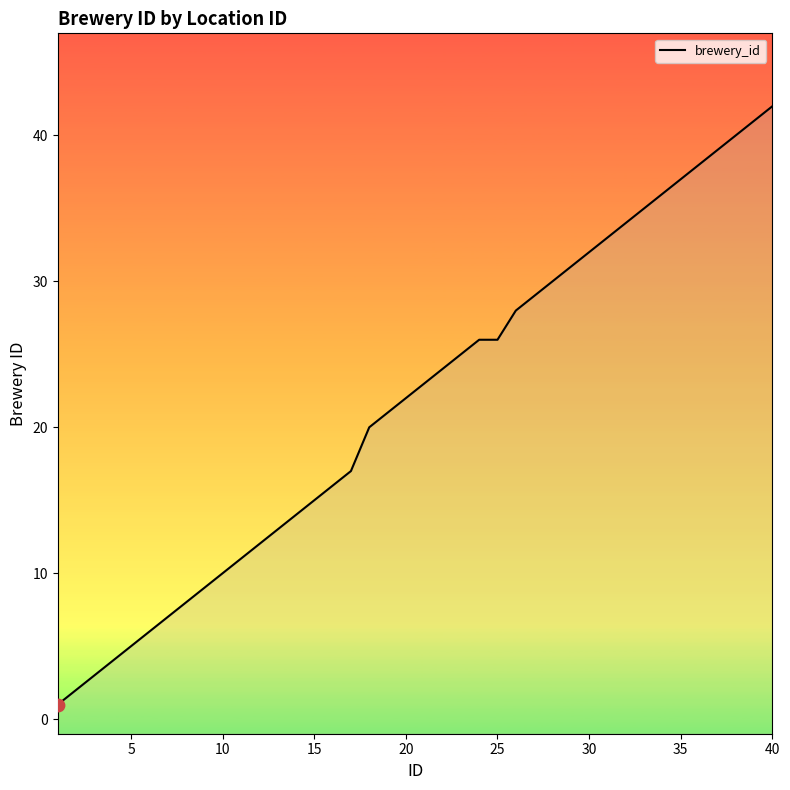

Between 29 and 5, which is larger?

29